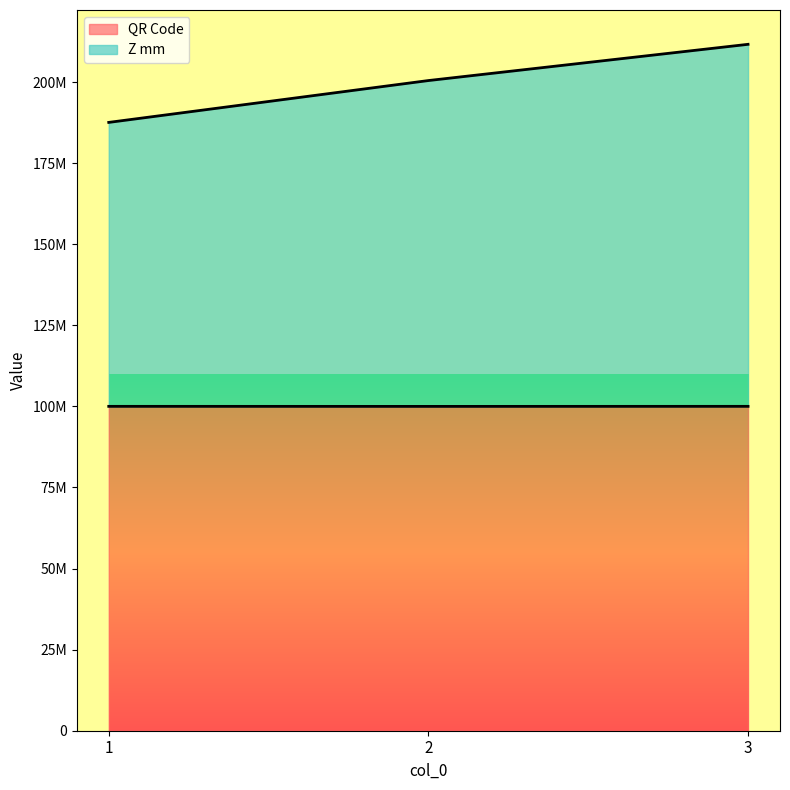

Reading left to right, what are all the values shown in this chart?

QR Code: 1=100016030.0	2=100002044.0	3=100017052.0
Z mm: 1=187566869.1	2=200470535.8	3=211643029.2